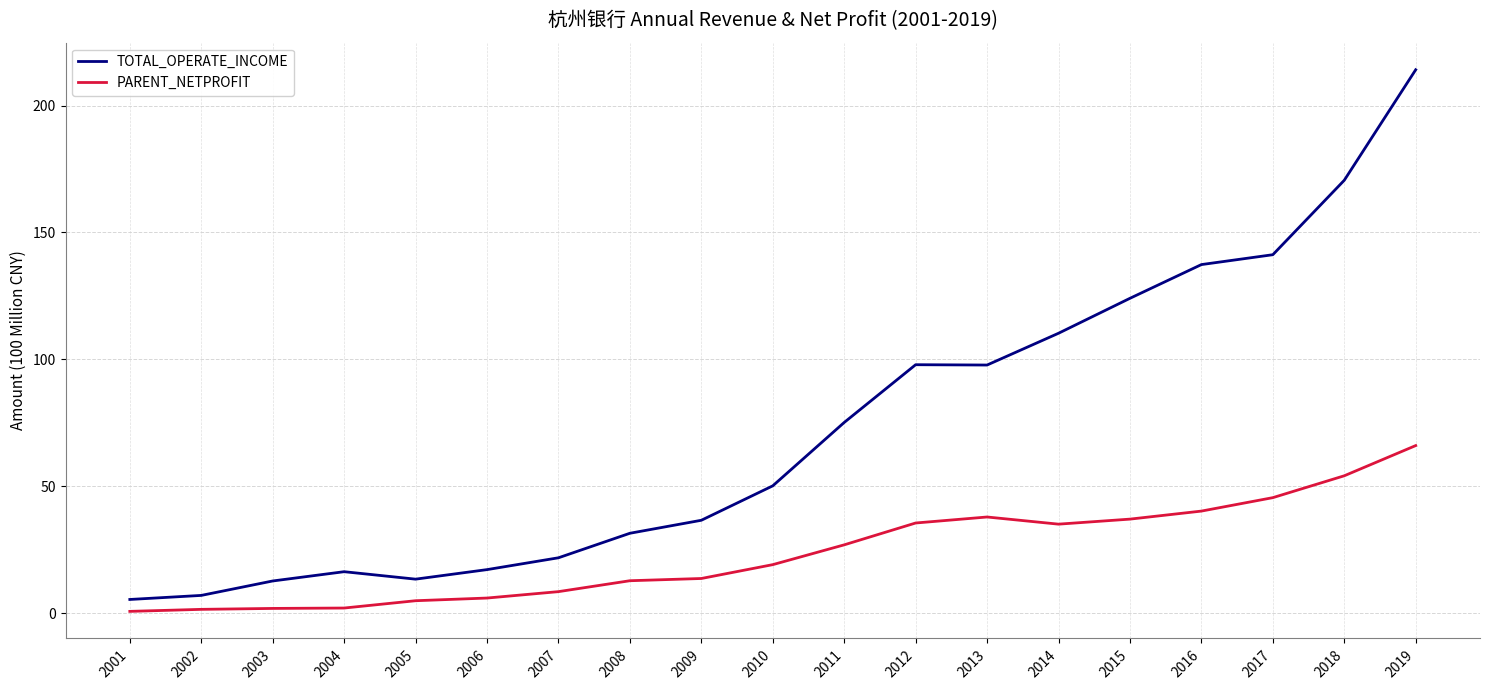

What is the total value across all series at 2018?

224.7